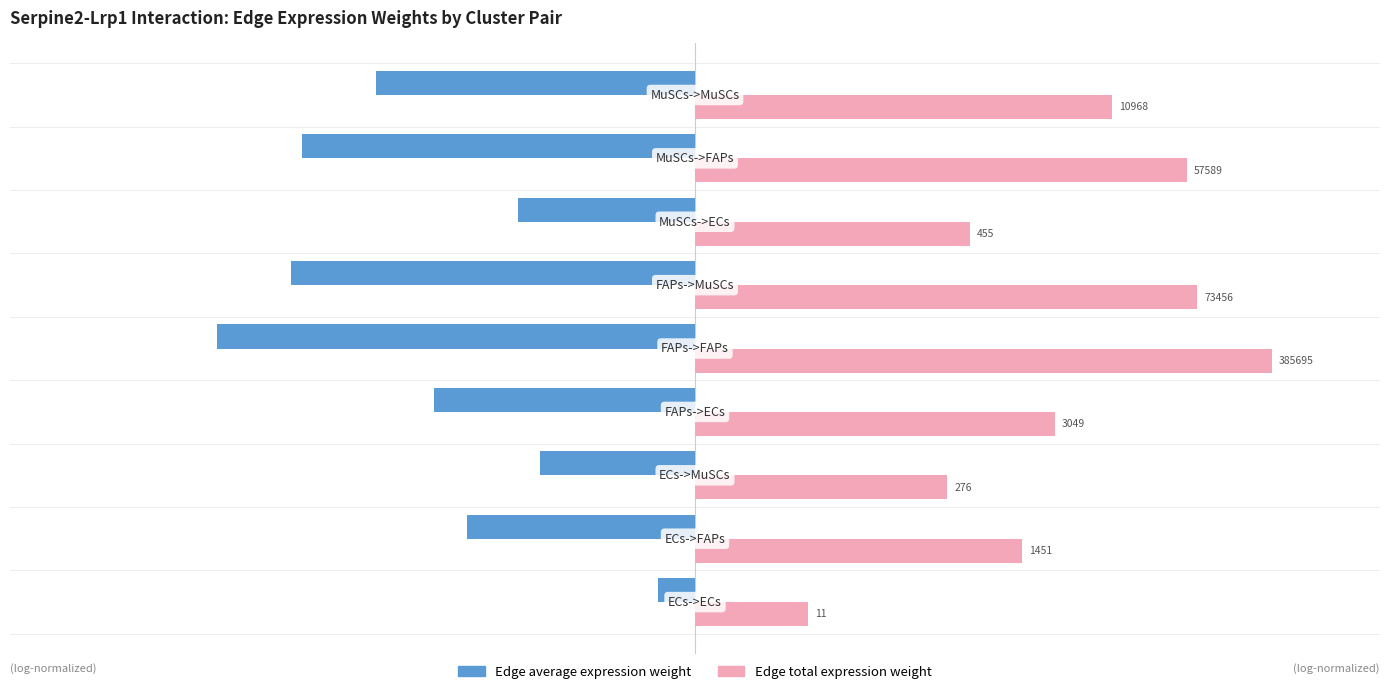

Which series has the largest total across all categories?

Edge total expression weight